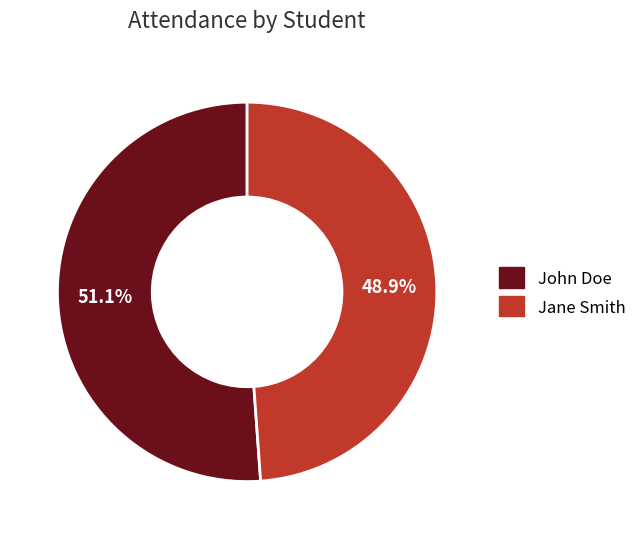

What is the largest slice in the pie chart?

John Doe